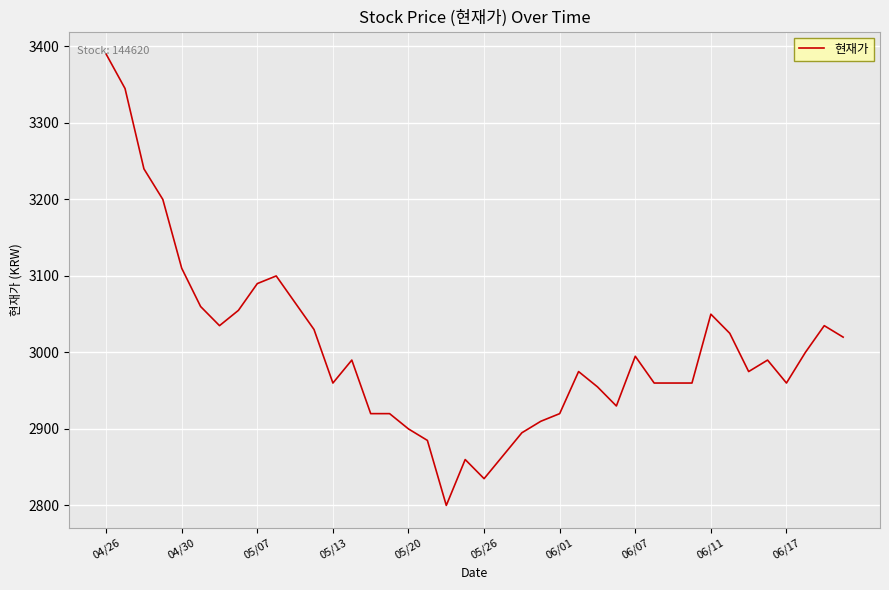

How many lines are shown in the chart?

1